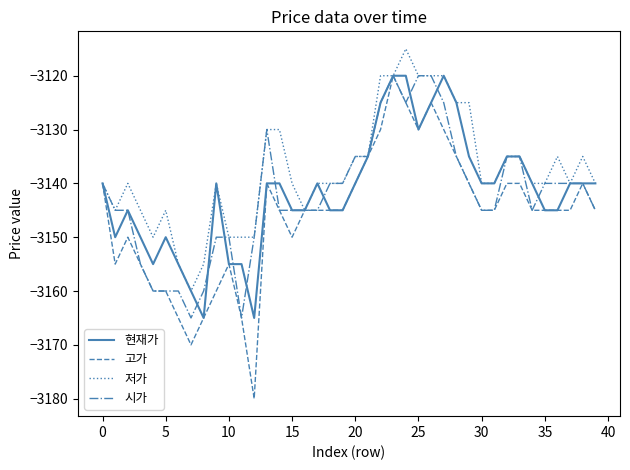

Which series has the largest range (max minus min)?

고가